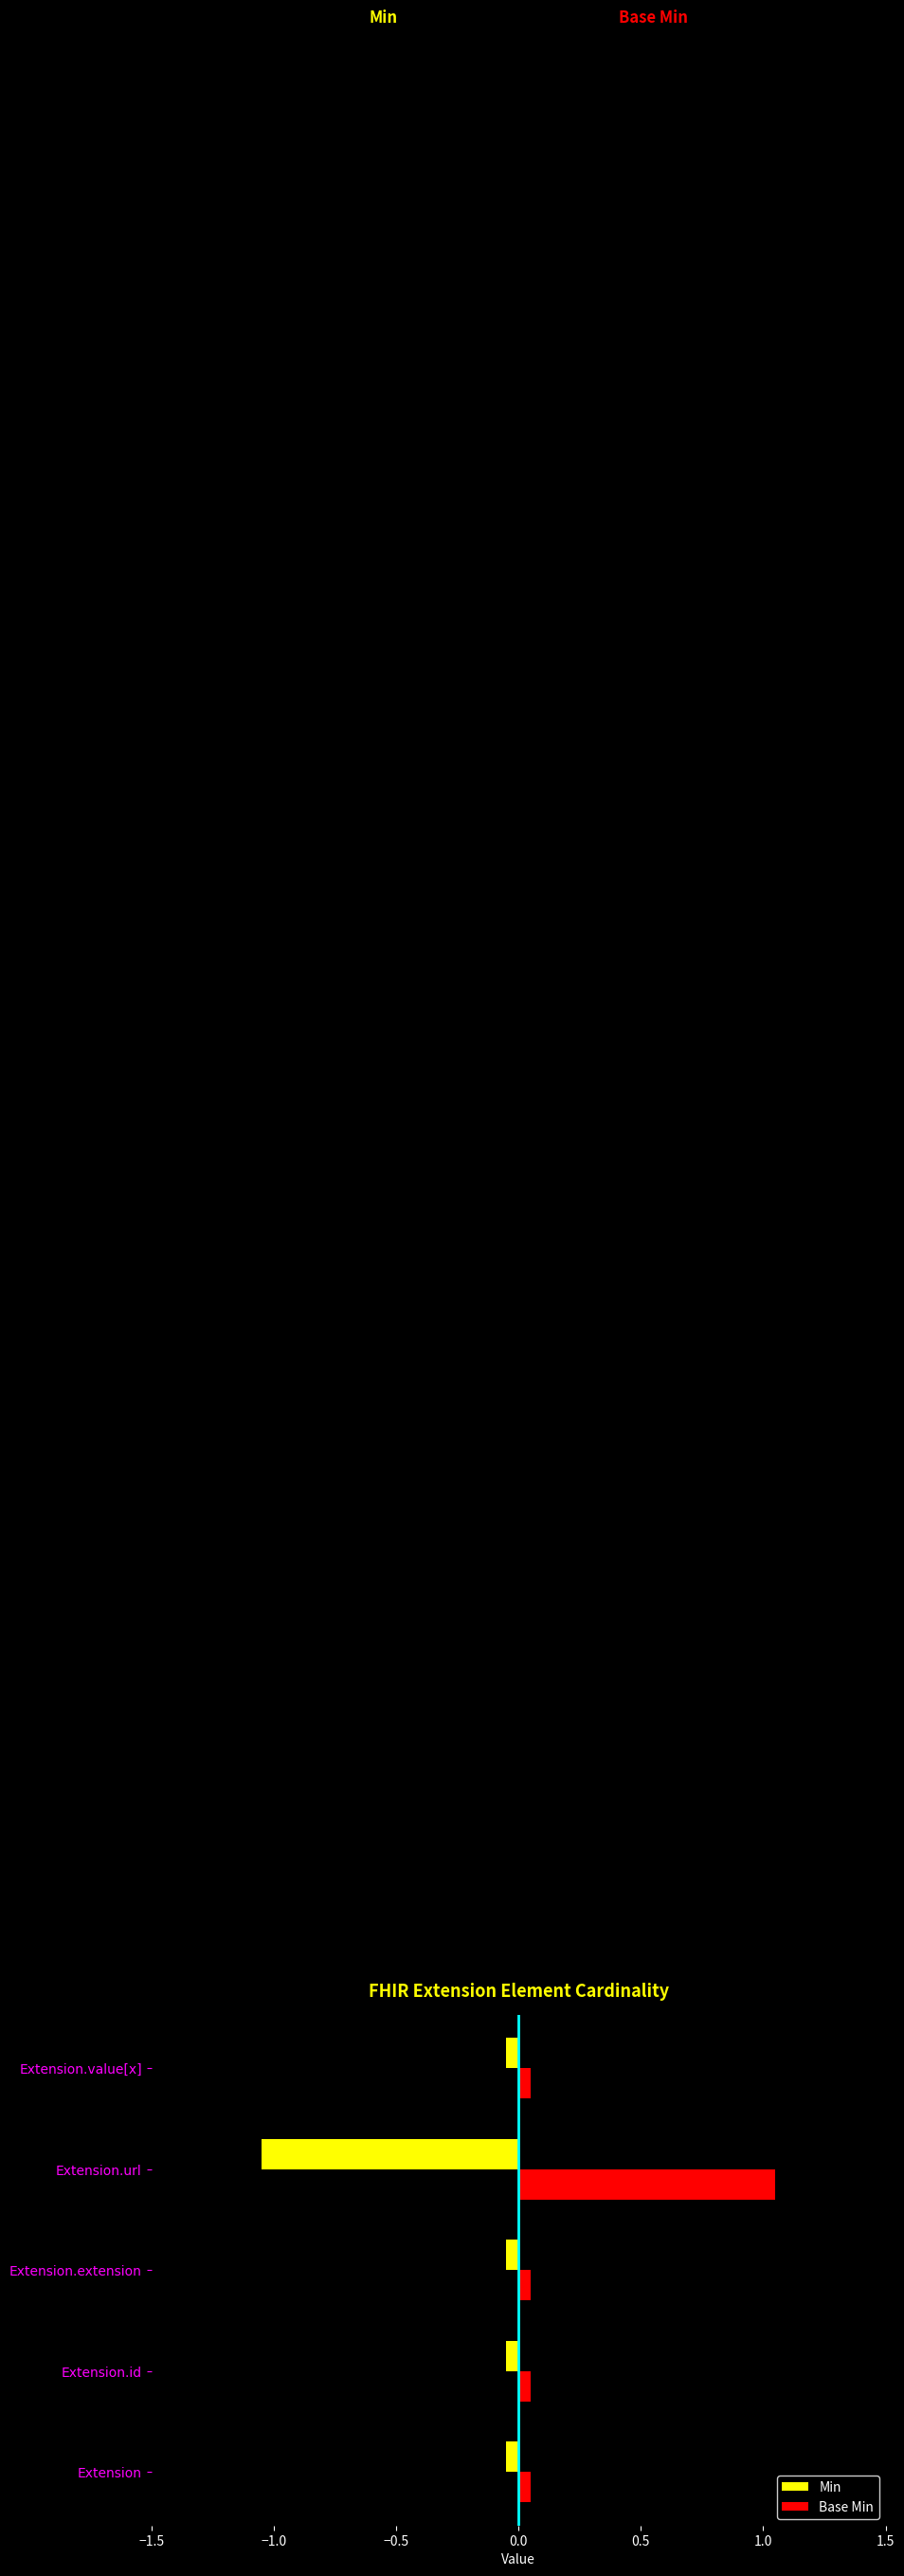

At how many categories does at least one series exceed 0?

5